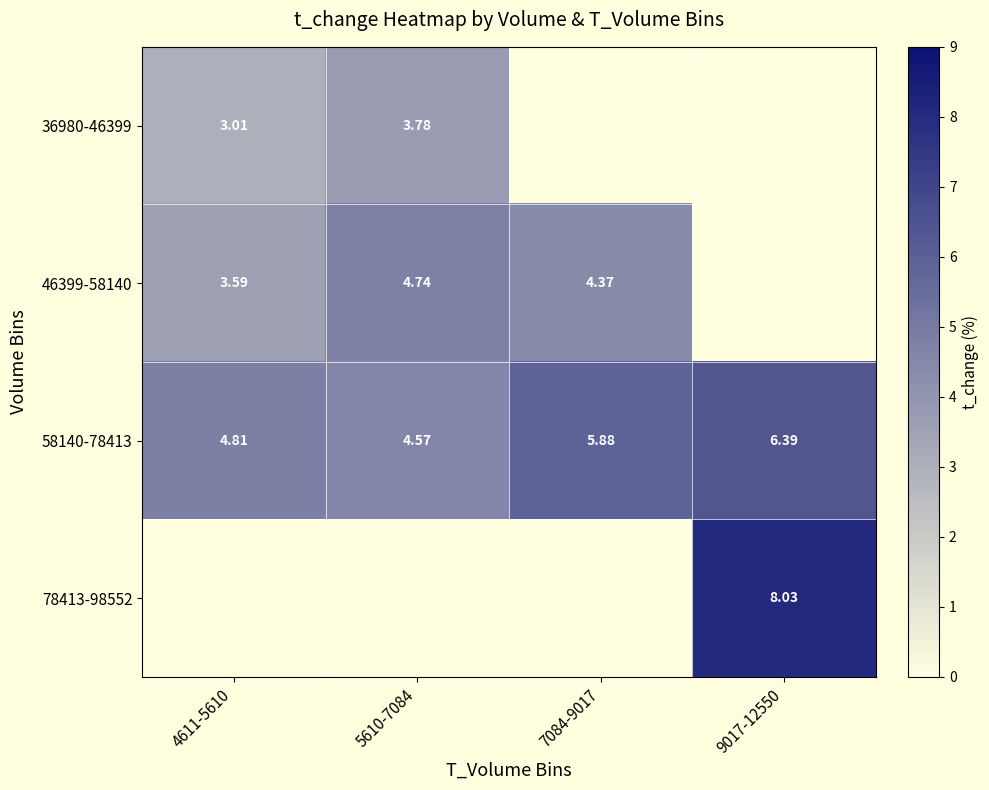

Which category has the lowest value in the 58140-78413 series?

5610-7084